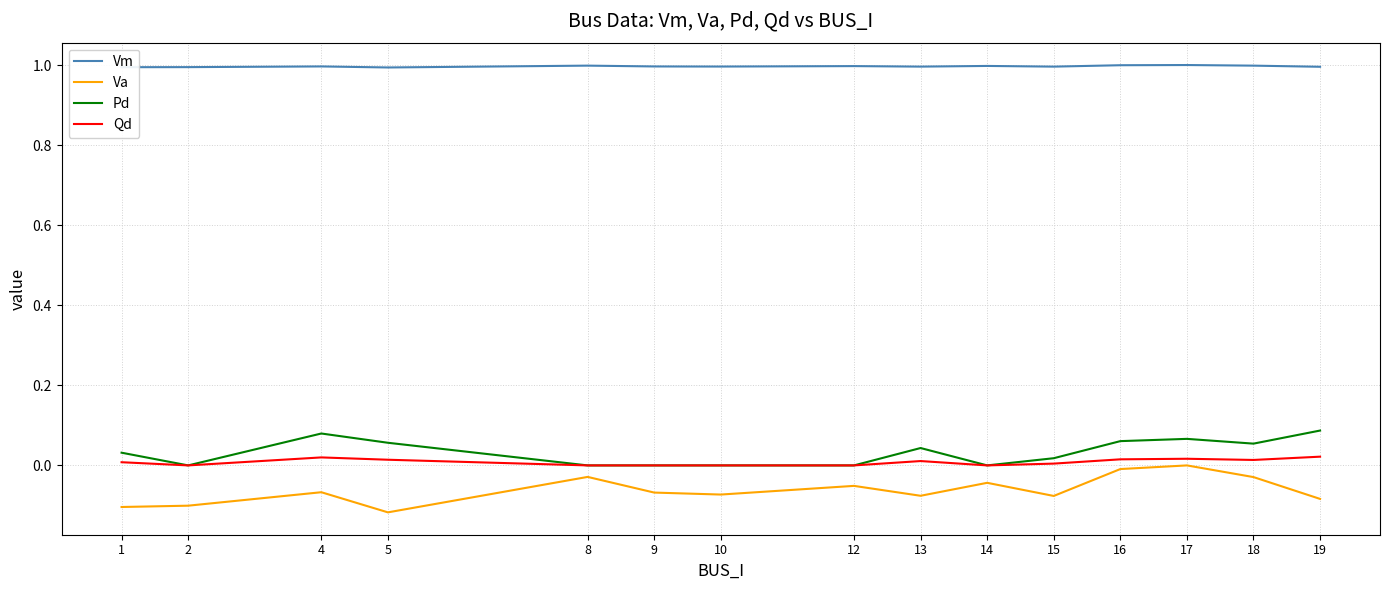

Is the value of Qd at 18 greater than the value of Vm at 19?

No